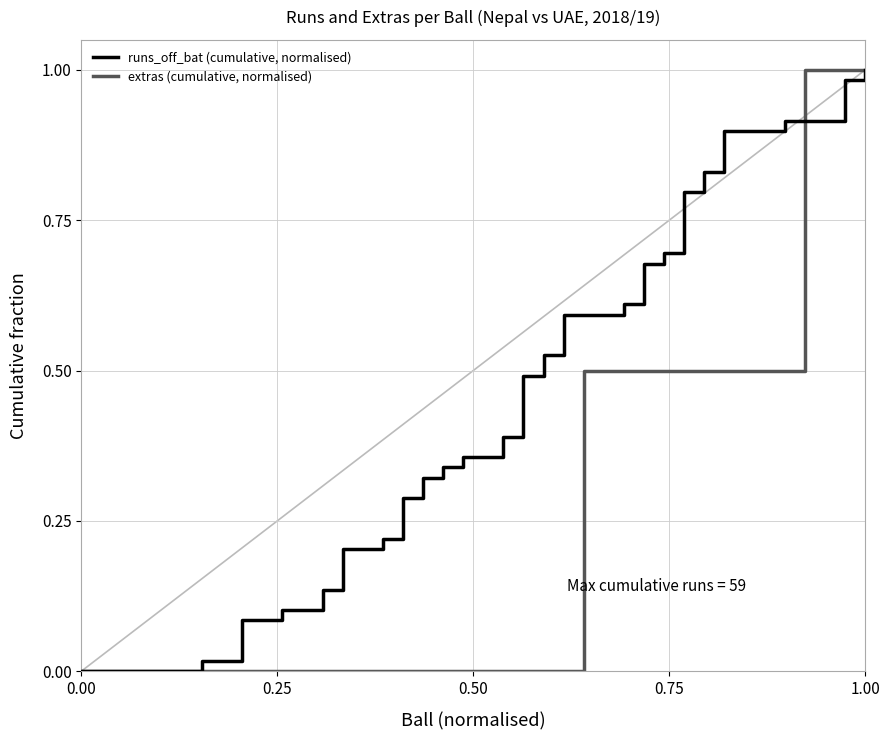

Which series has the largest total across all categories?

runs_off_bat (cumulative, normalised)